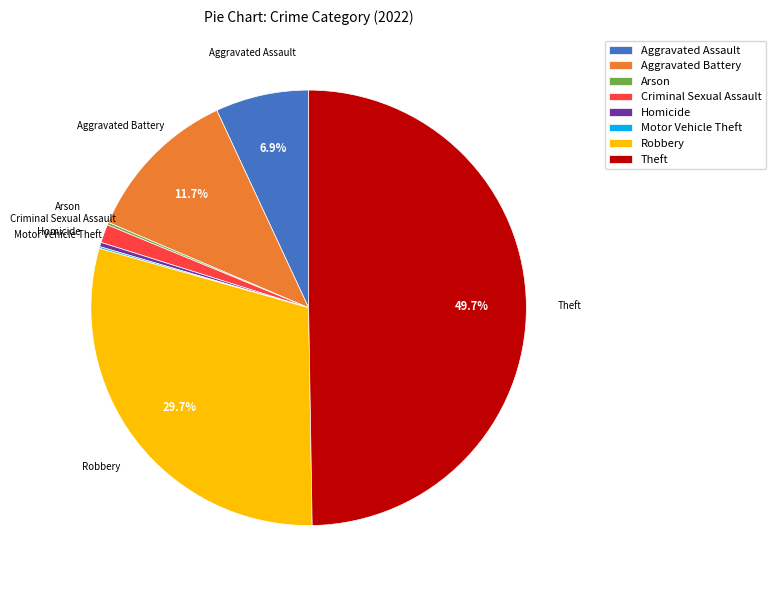

Which has a higher value, Aggravated Assault or Homicide?

Aggravated Assault